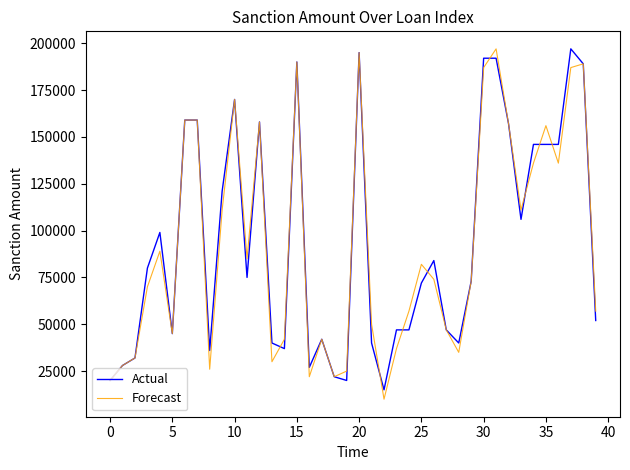

What is the highest value of the Forecast series?

197000